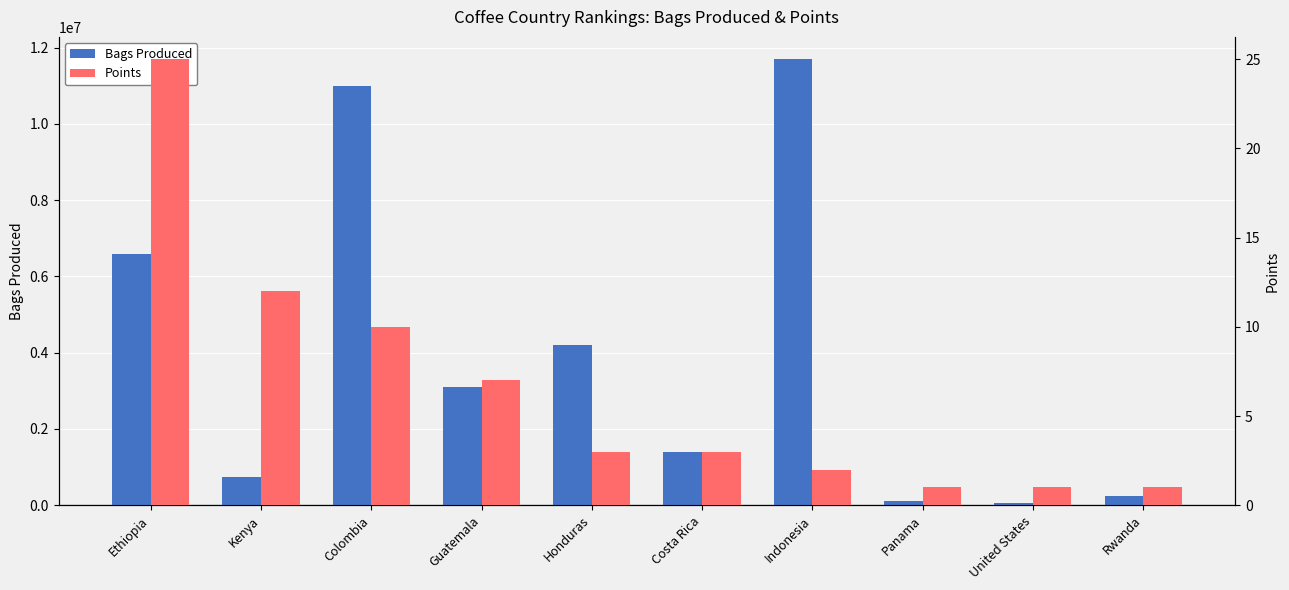

What is the label of the 1st bar from the left?

Ethiopia